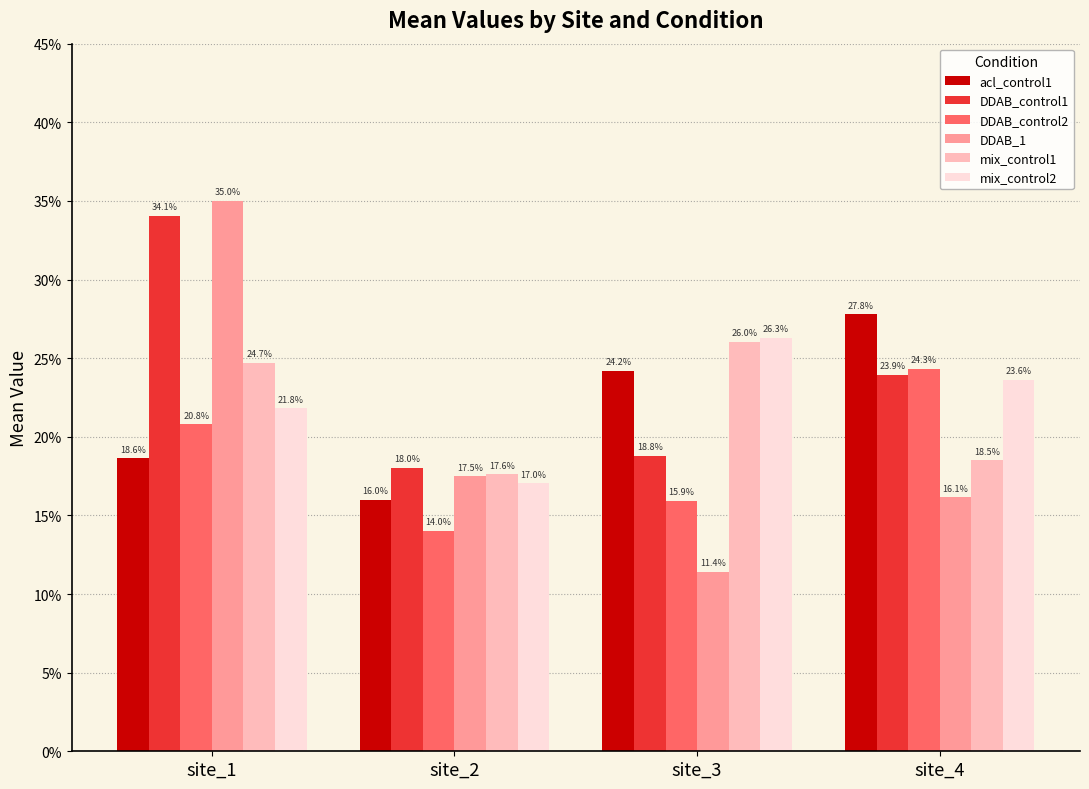

Are the bars grouped side by side (vs. stacked)?

Yes